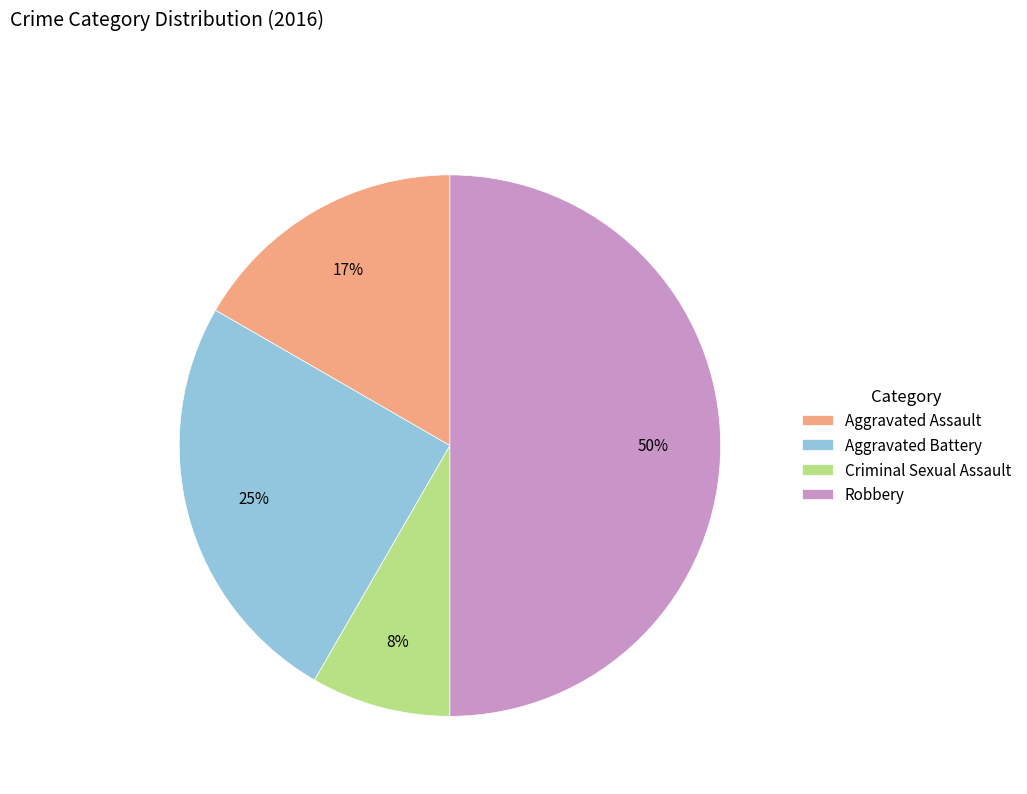

How many segments does this pie chart have?

4